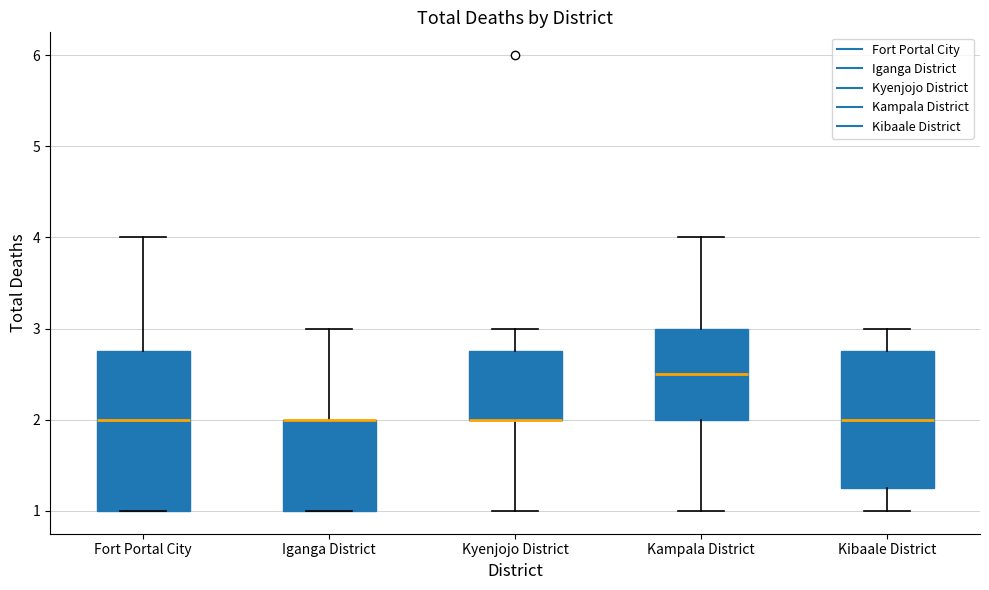

Reading left to right, read every box against the y-axis: the position of its median line, the range the box covers, and the ends of its whiskers. The values are not printed on the chart, so give them approximately, as read against the axis.

Fort Portal City: median 2.0, box 1.0 to 2.8, whiskers 1.0 to 4.0
Iganga District: median 2.0 (drawn on the box's upper edge), box 1.0 to 2.0, whiskers 1.0 to 3.0
Kyenjojo District: median 2.0 (drawn on the box's lower edge), box 2.0 to 2.8, whiskers 1.0 to 3.0
Kampala District: median 2.5, box 2.0 to 3.0, whiskers 1.0 to 4.0
Kibaale District: median 2.0, box 1.3 to 2.8, whiskers 1.0 to 3.0